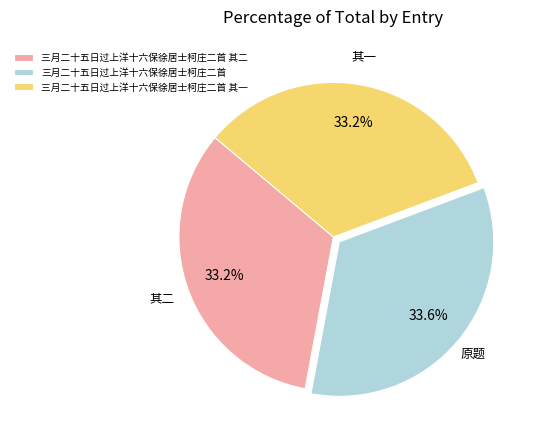

To the nearest percent, what is the combined percentage of 三月二十五日过上洋十六保徐居士柯庄二首 and 三月二十五日过上洋十六保徐居士柯庄二首 其二?

67%